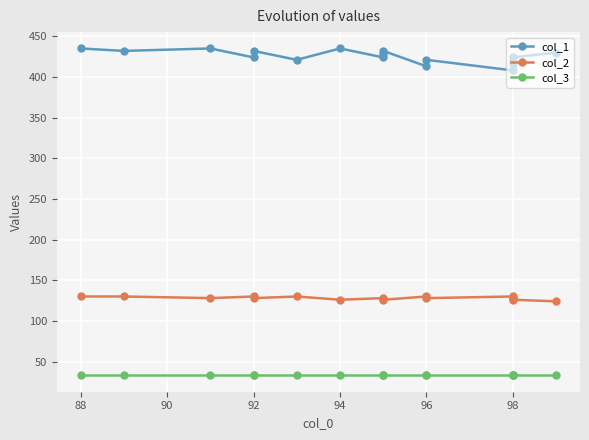

List the series in order of their overall mean, lowest first.

col_3, col_2, col_1